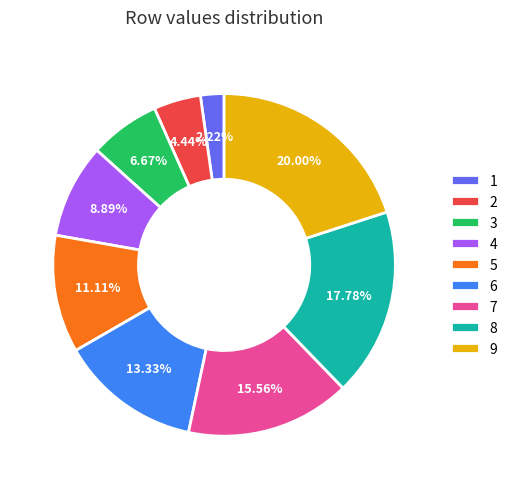

What percentage do 8 and 9 together represent?

37.8%